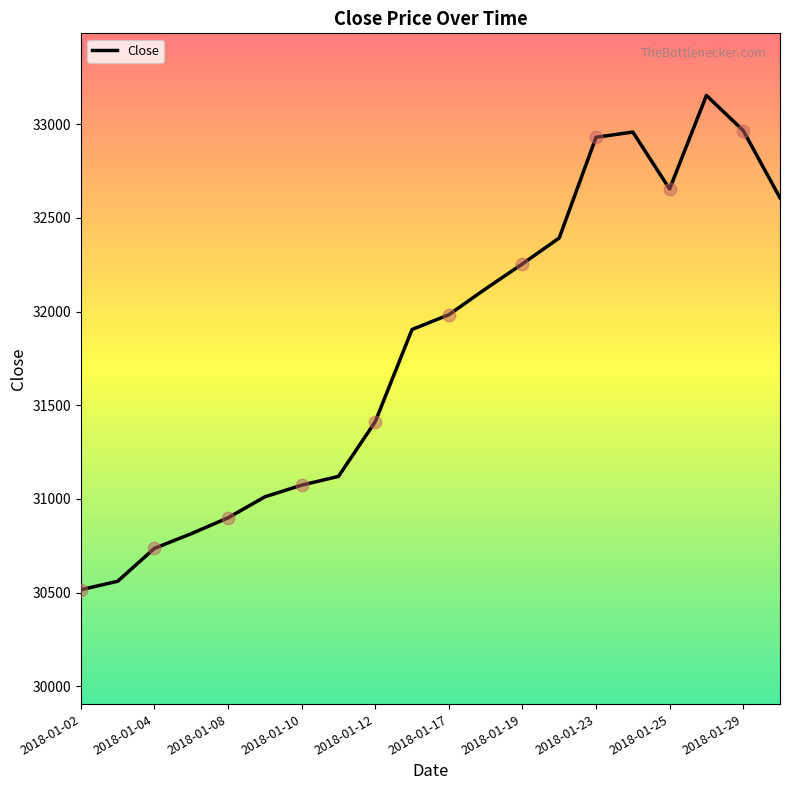

What is the greatest value displayed?

33154.1